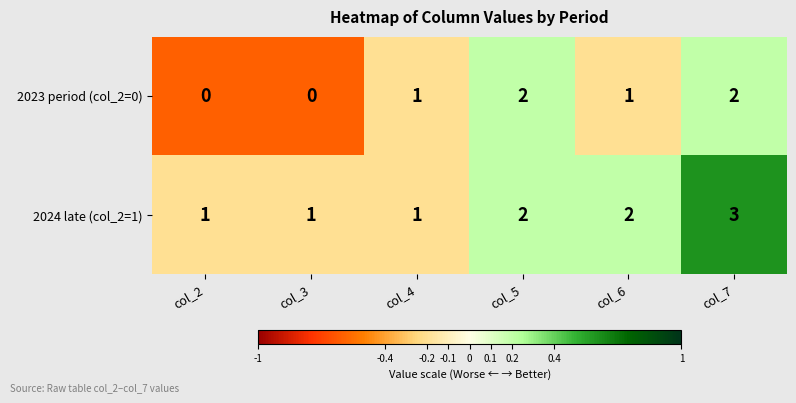

How many series are shown in this chart?

2